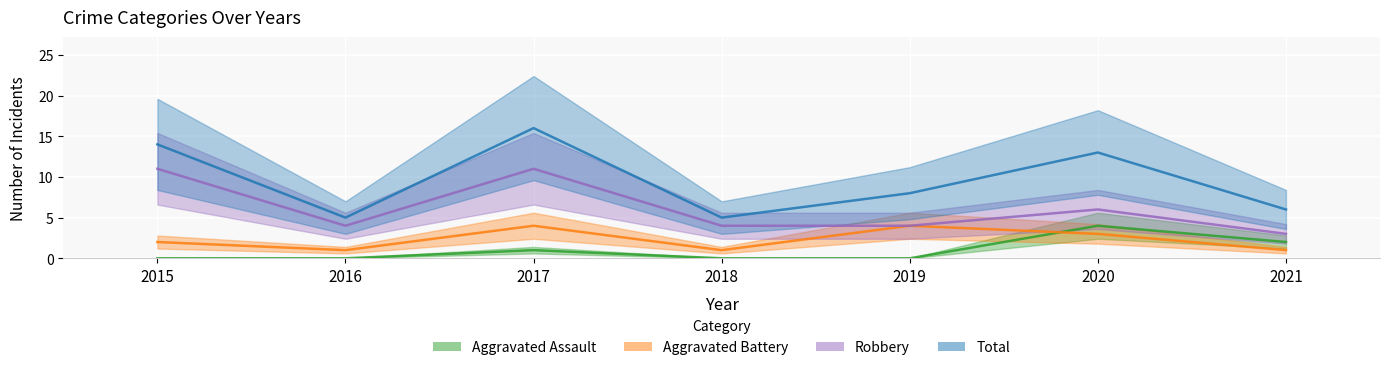

What is the sum of all Aggravated Battery values?

16